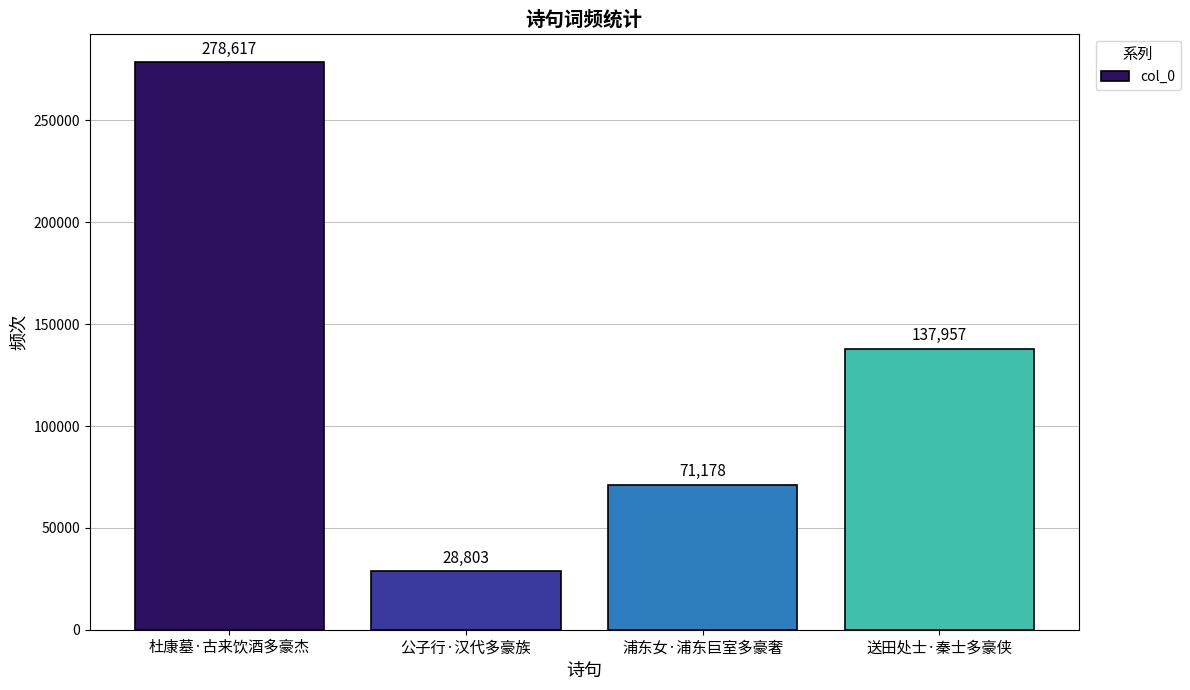

List the labels in order of value, largest first.

杜康墓·古来饮酒多豪杰, 送田处士·秦士多豪侠, 浦东女·浦东巨室多豪奢, 公子行·汉代多豪族